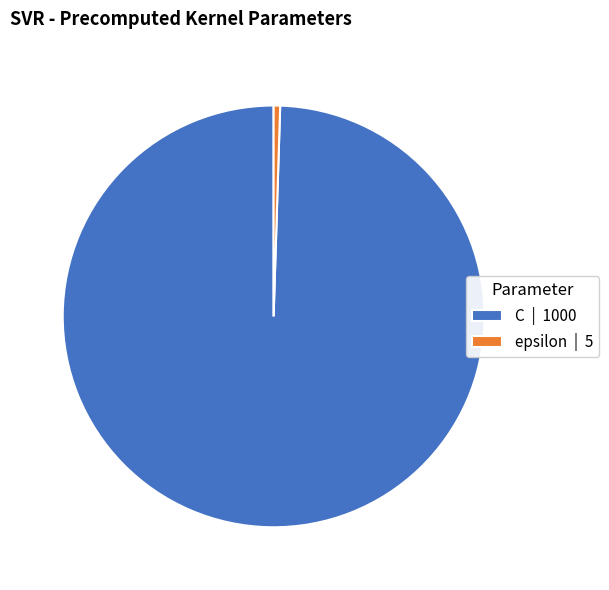

How many segments does this pie chart have?

2